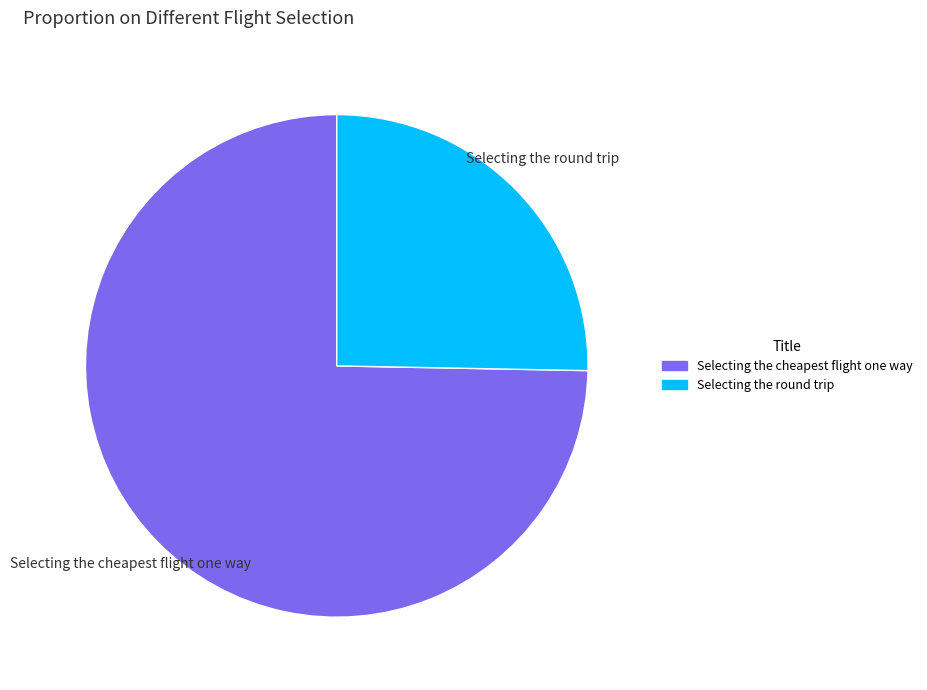

Is it true that Selecting the cheapest flight one way is 64% of the pie?

False